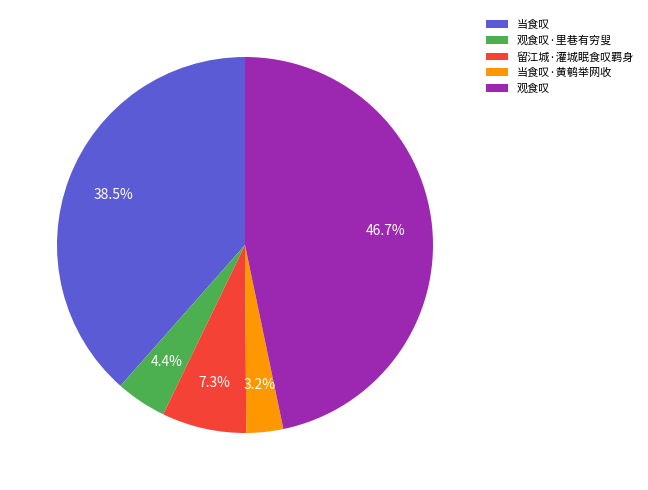

To the nearest percent, what is the difference between the 当食叹·黄鹌举网收 and 观食叹·里巷有穷叟 slice percentages?

1%